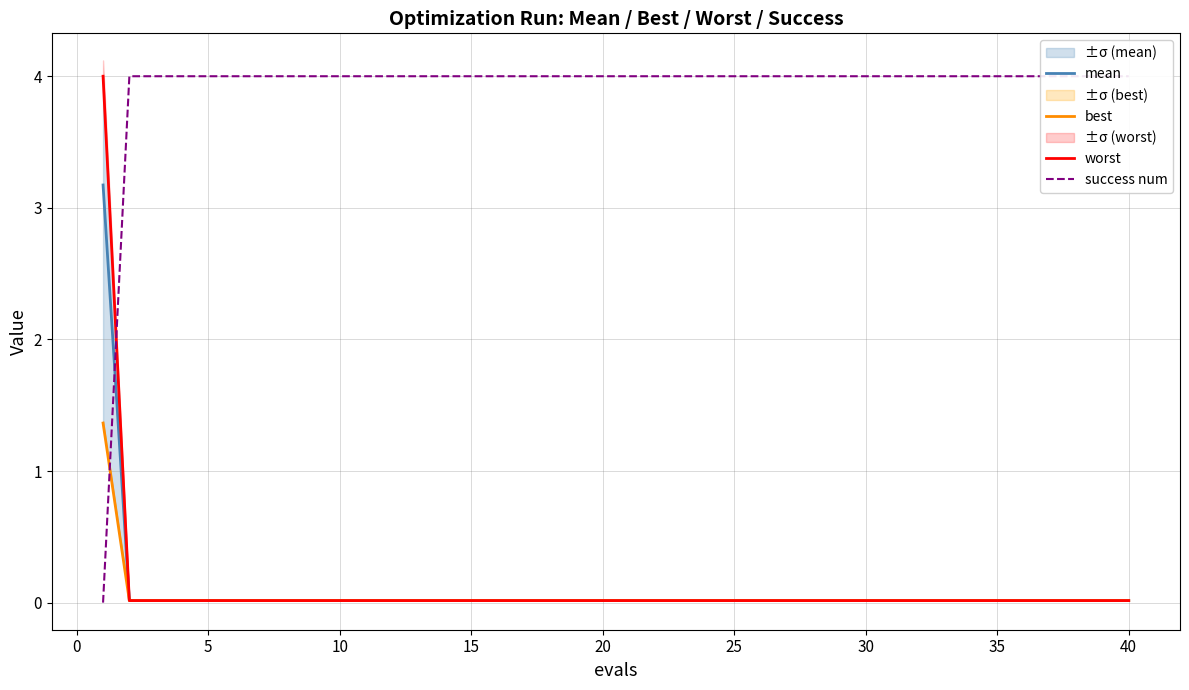

Rank the series at 40 from highest to lowest value.

success num, worst, mean, best